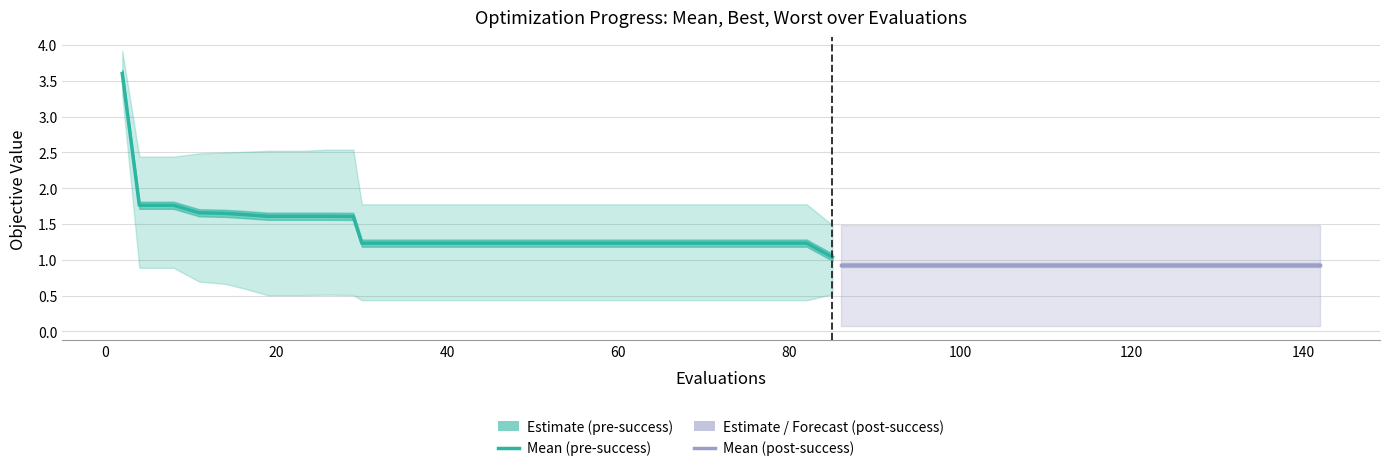

Reading right to left, extract all data points from this chart.

mean: 0.9	0.9	0.9	0.9	0.9	0.9	0.9	0.9	0.9	0.9	0.9	0.9	0.9	0.9	0.9	1.0	1.2	1.2	1.2	1.2	1.2	1.2	1.2	1.2	1.2	1.2	1.2	1.2	1.2	1.2	1.6	1.6	1.6	1.6	1.6	1.6	1.7	1.8	1.8	3.6
best: 0.1	0.1	0.1	0.1	0.1	0.1	0.1	0.1	0.1	0.1	0.1	0.1	0.1	0.1	0.1	0.5	0.4	0.4	0.4	0.4	0.4	0.4	0.4	0.4	0.4	0.4	0.4	0.4	0.4	0.4	0.5	0.5	0.5	0.5	0.6	0.7	0.7	0.9	0.9	3.3
worst: 1.5	1.5	1.5	1.5	1.5	1.5	1.5	1.5	1.5	1.5	1.5	1.5	1.5	1.5	1.5	1.5	1.8	1.8	1.8	1.8	1.8	1.8	1.8	1.8	1.8	1.8	1.8	1.8	1.8	1.8	2.5	2.5	2.5	2.5	2.5	2.5	2.5	2.4	2.4	3.9